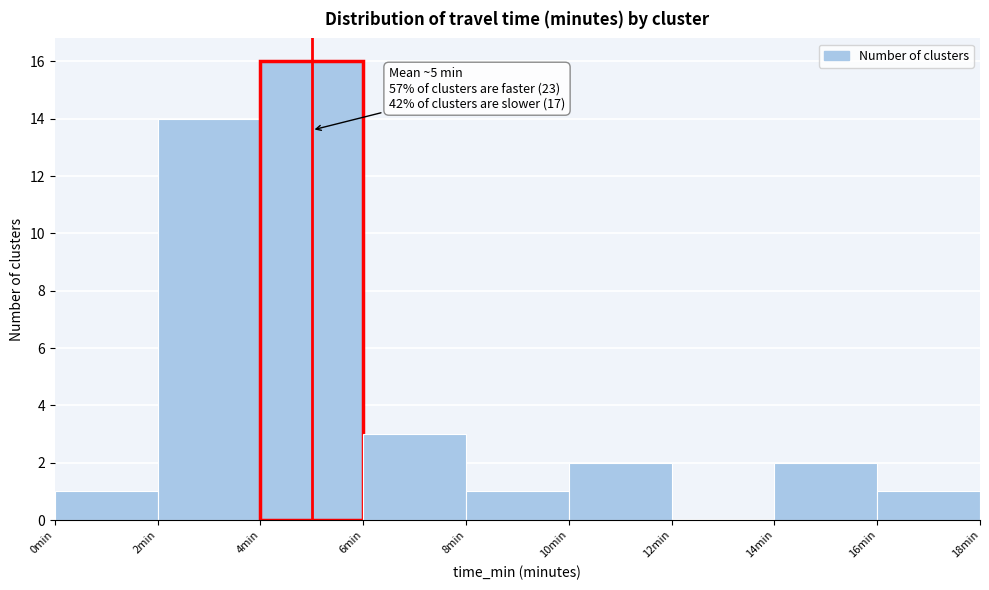

Over which range of the x-axis is the bar tallest?

4 to 6